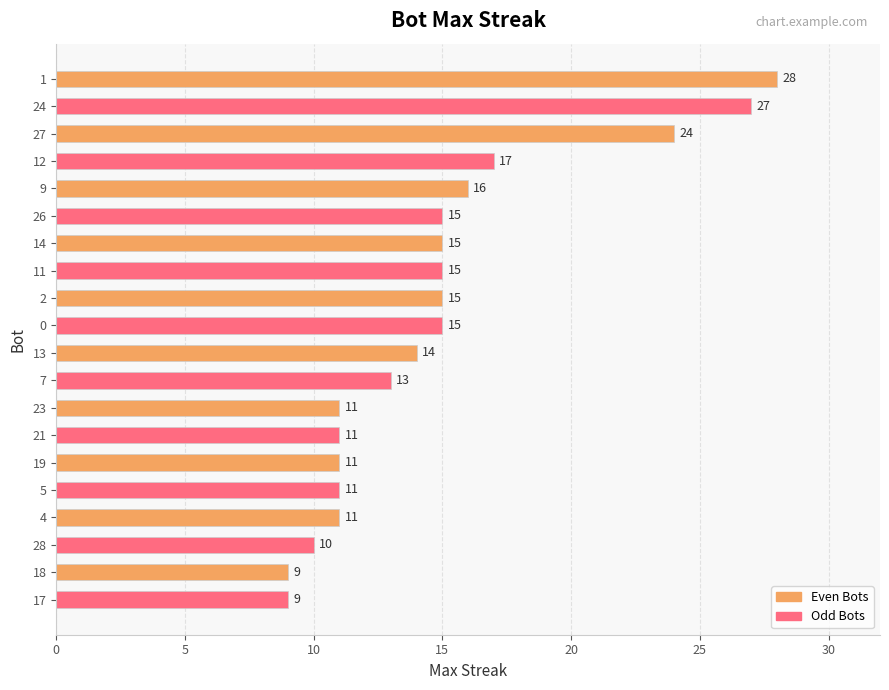

The value at 23 is 5. True or false?

False